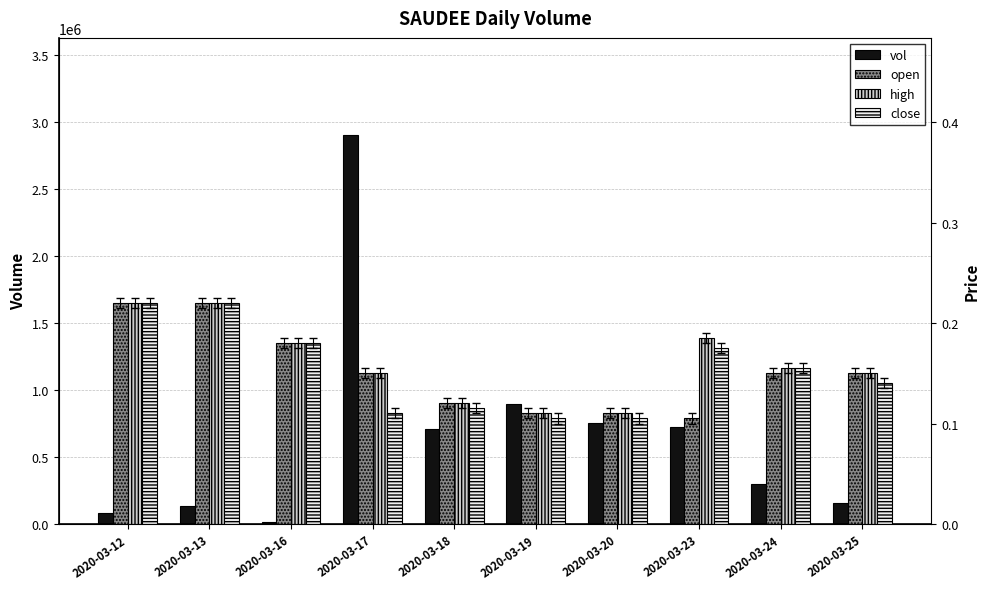

What are all the series names shown in the legend?

vol, open, high, close